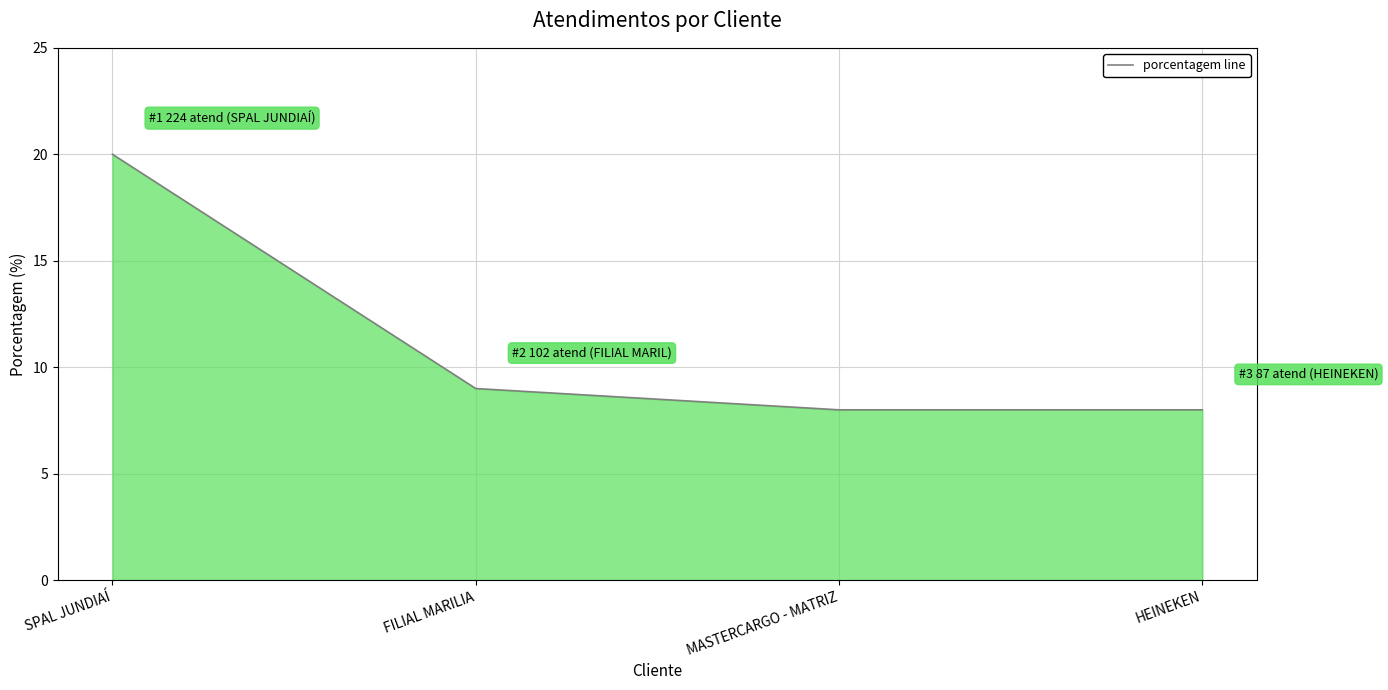

True or false: the data has more than 1 interior local peaks.

False